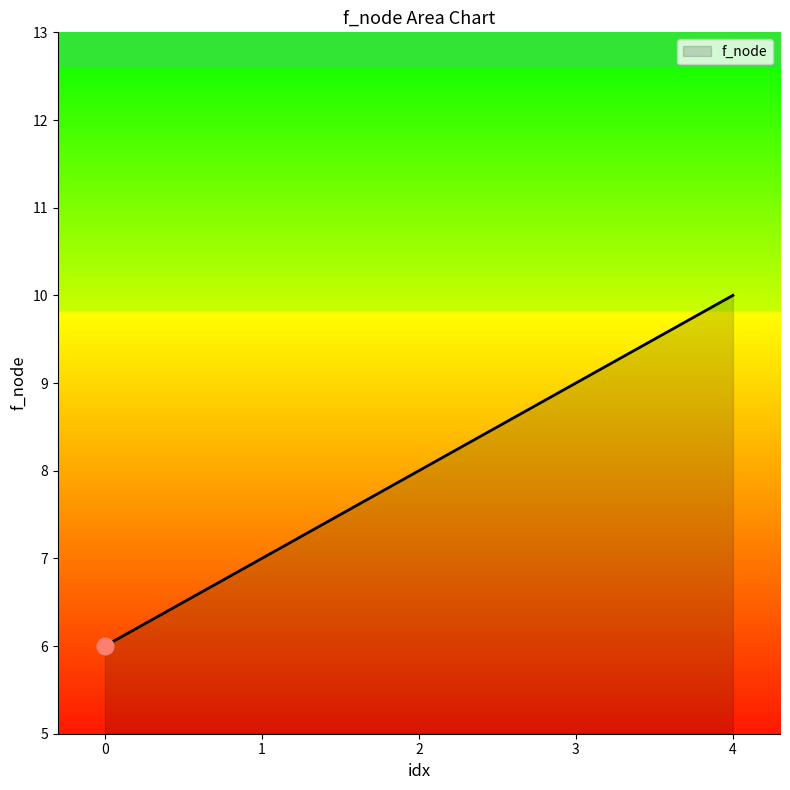

What is the difference between the second highest and minimum values?

3